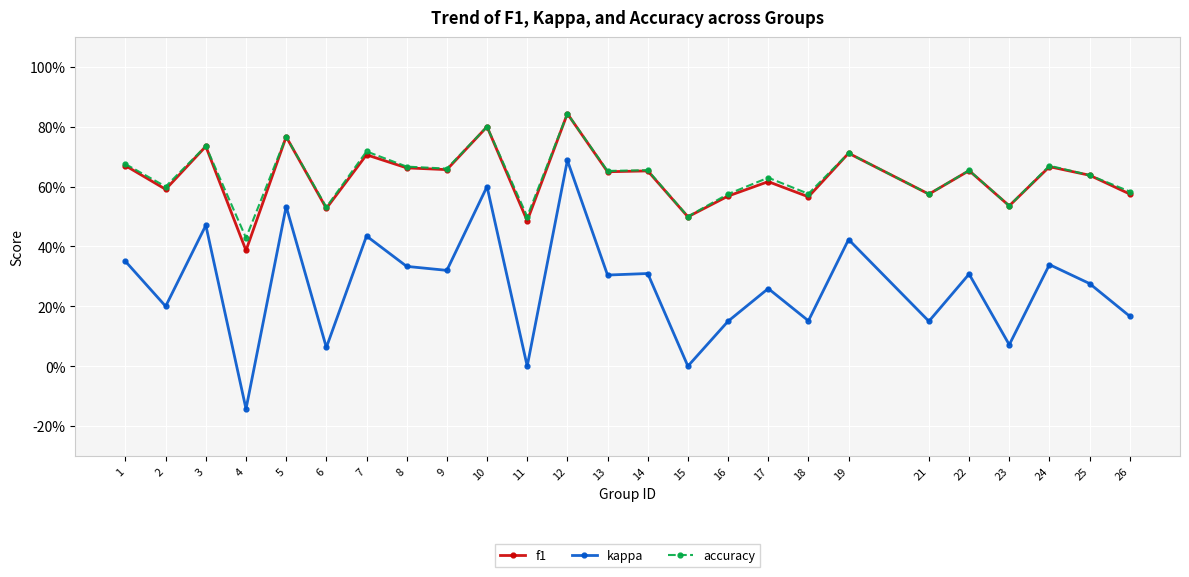

At which category does accuracy reach its first local peak?

3